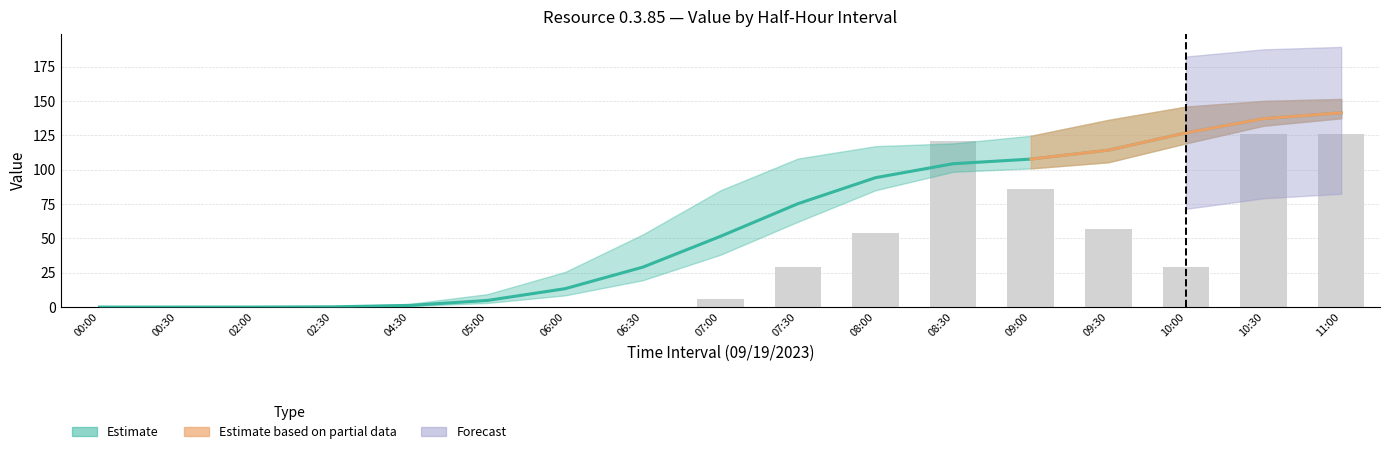

What is the greatest value displayed?

126